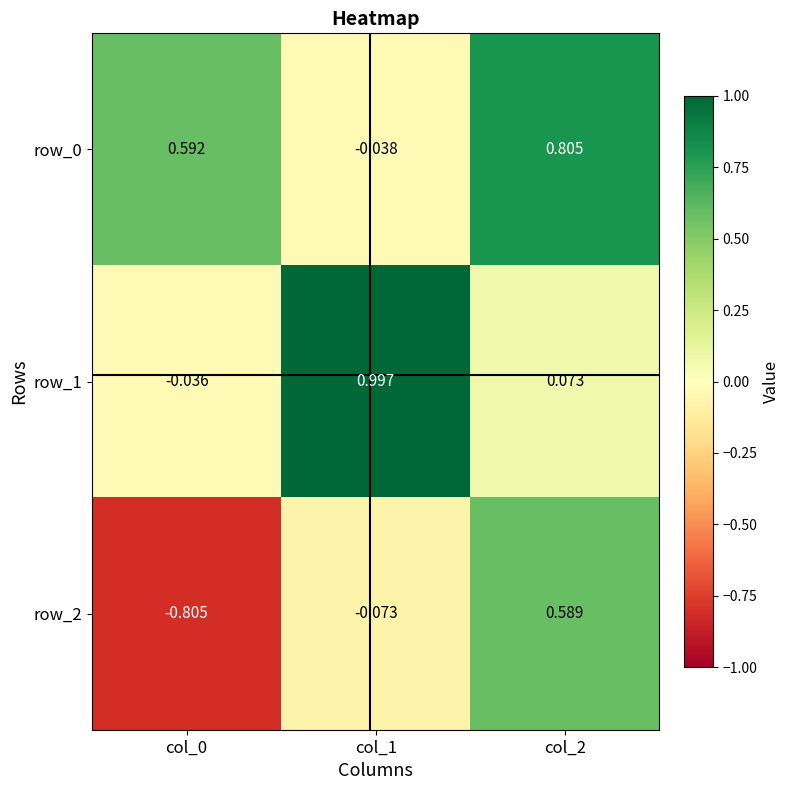

Is the value of row_0 at col_0 greater than the value of row_1 at col_1?

No